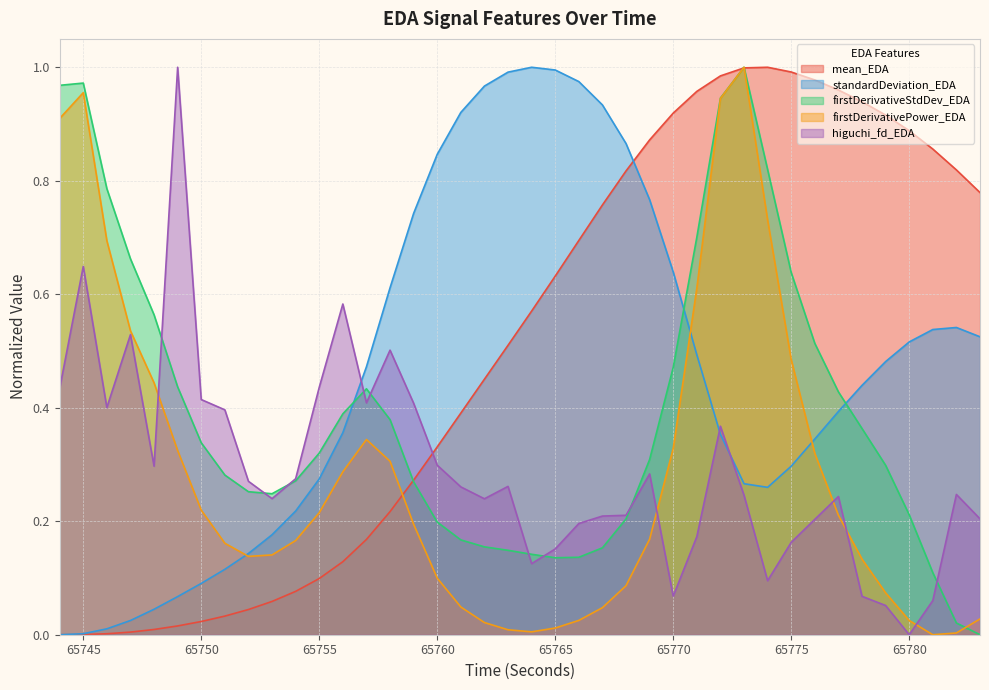

True or false: higuchi_fd_EDA and firstDerivativePower_EDA cross at least once.

True